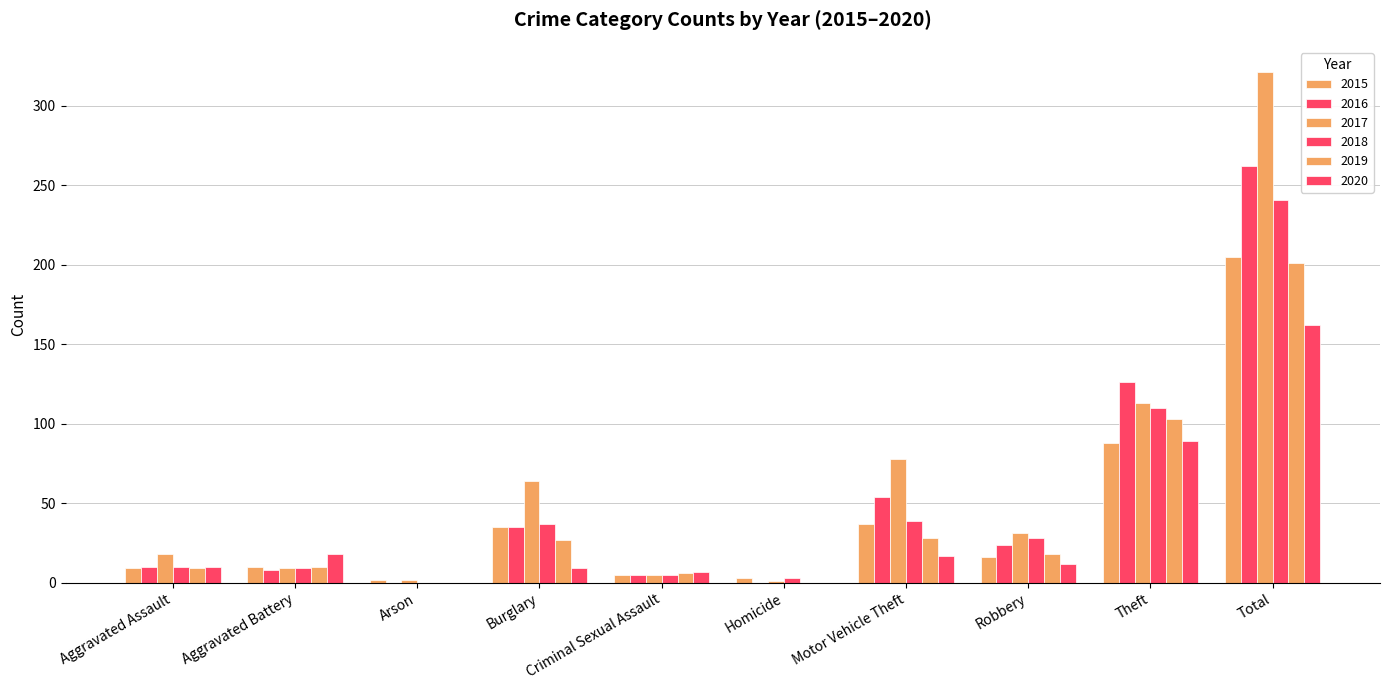

Are the bars grouped side by side (vs. stacked)?

Yes